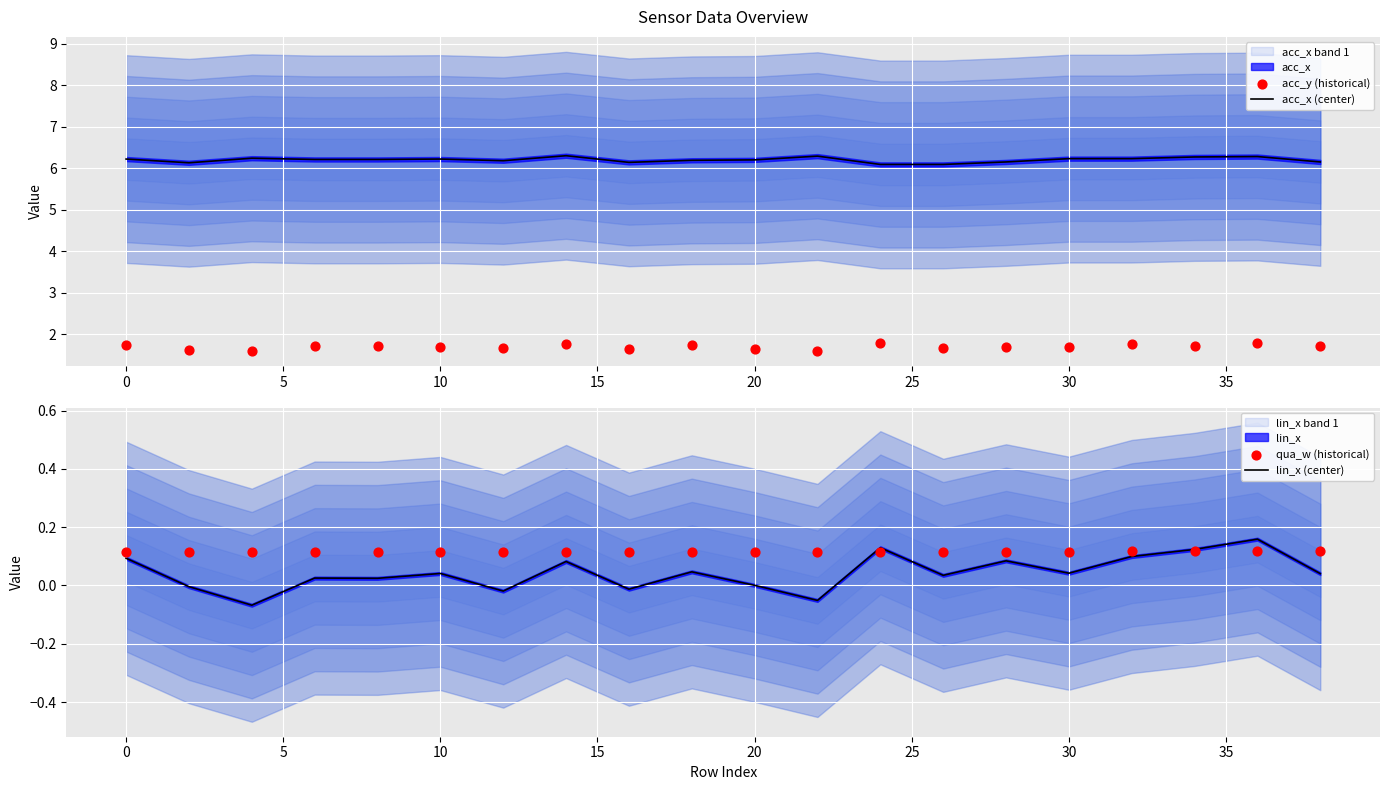

Which series has the widest spread of Y values?

lin_x (center)